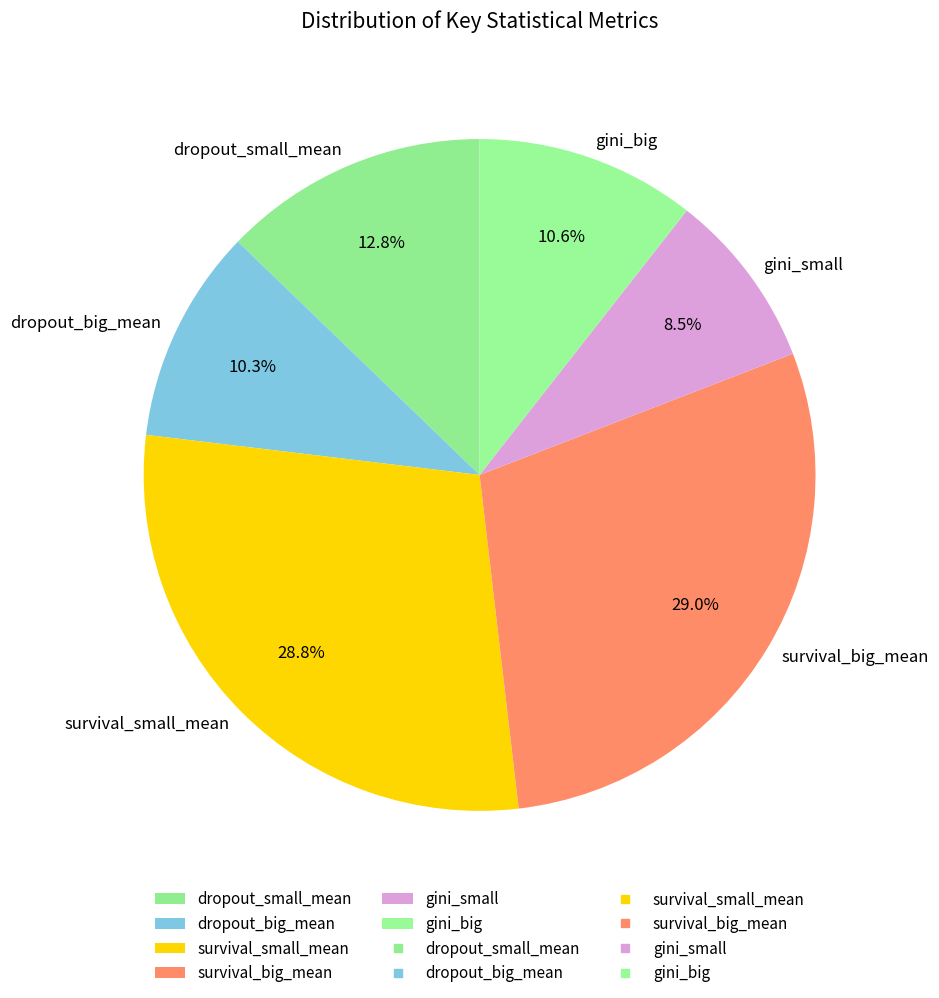

Which category has the smallest portion of the pie?

gini_small